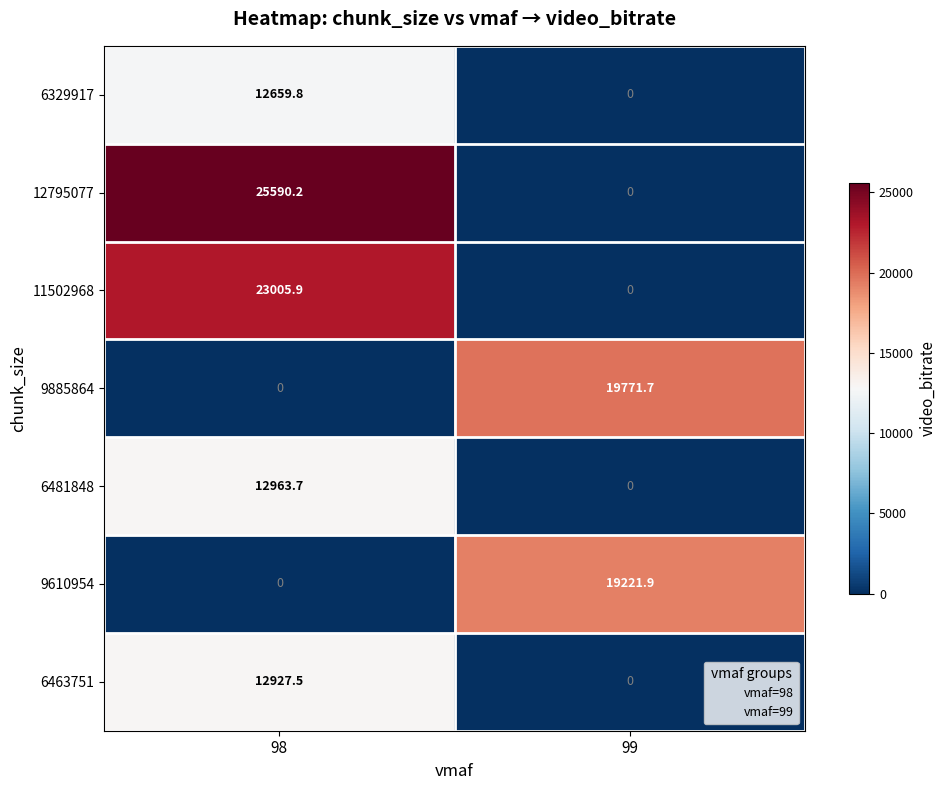

What is the sum of all 6481848 values?

12963.7